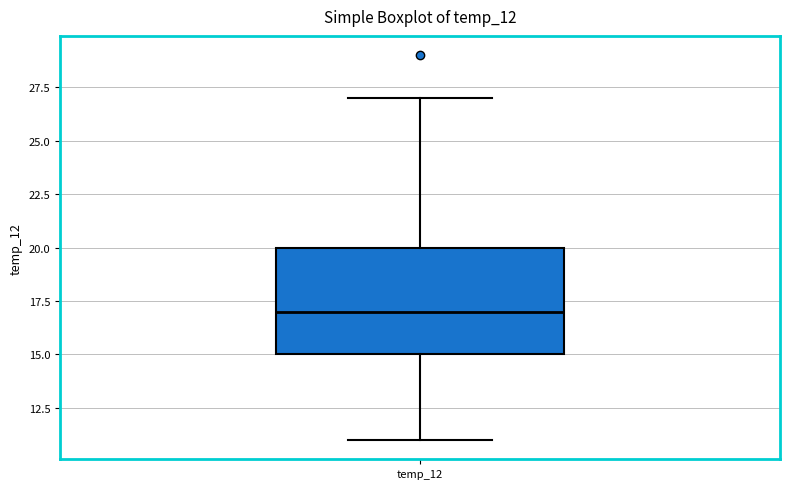

Read this box plot against the y-axis: the position of the median line, the range covered by the box, and the ends of both whiskers. The values are not printed on the chart, so give them approximately, as read against the axis.

median 17, box 15 to 20, whiskers 11 to 27